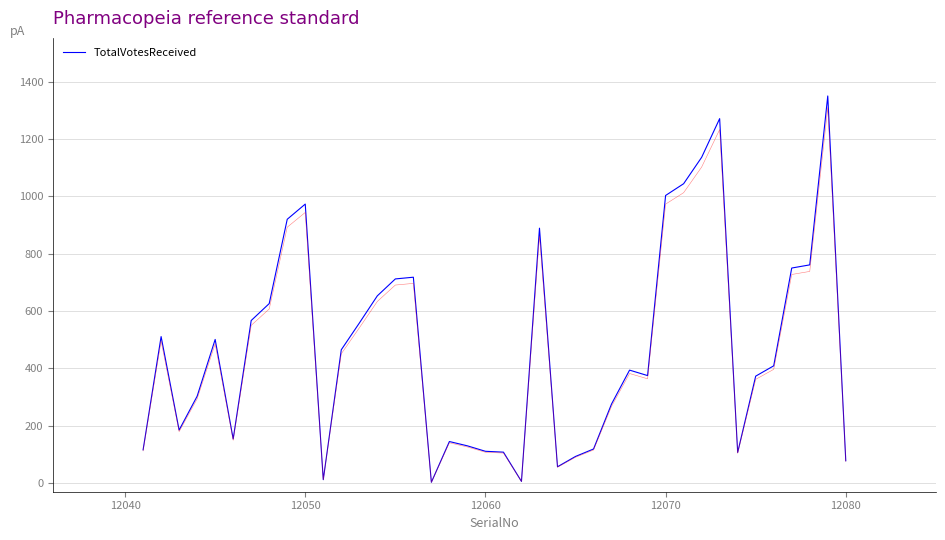

How many data points are less than 409?

20